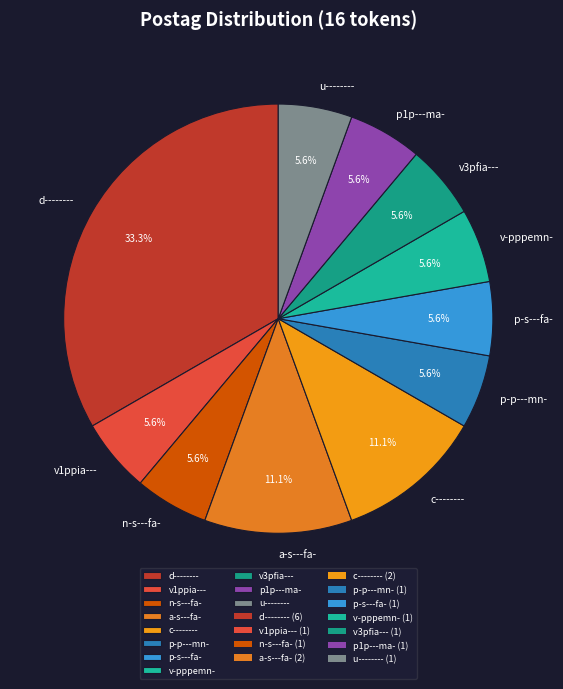

Is there a majority slice in this chart?

No